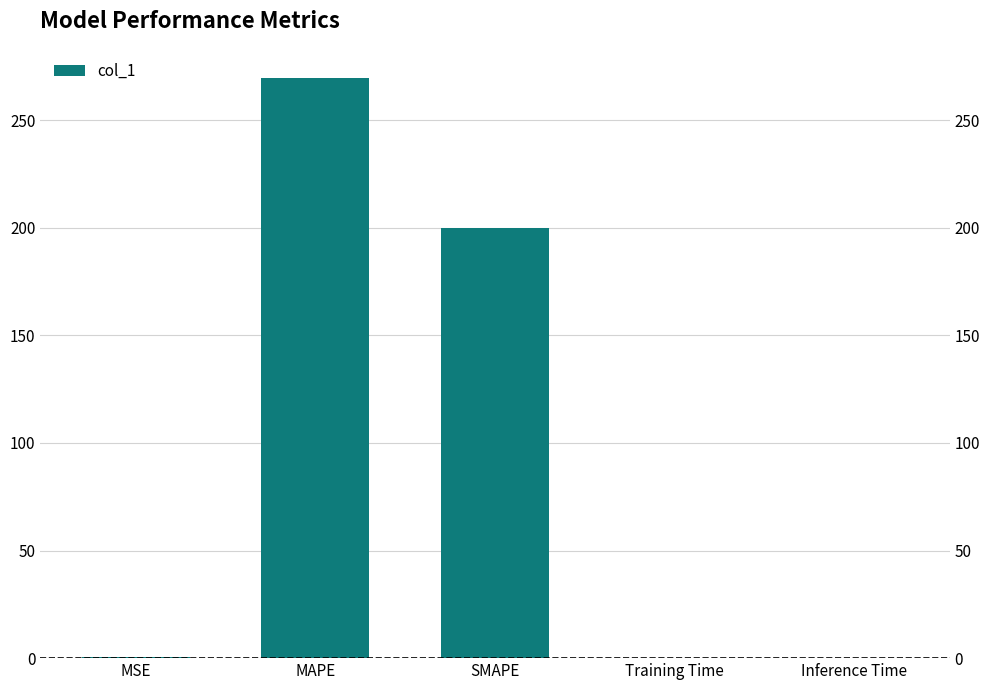

Read the value at MSE.

0.5